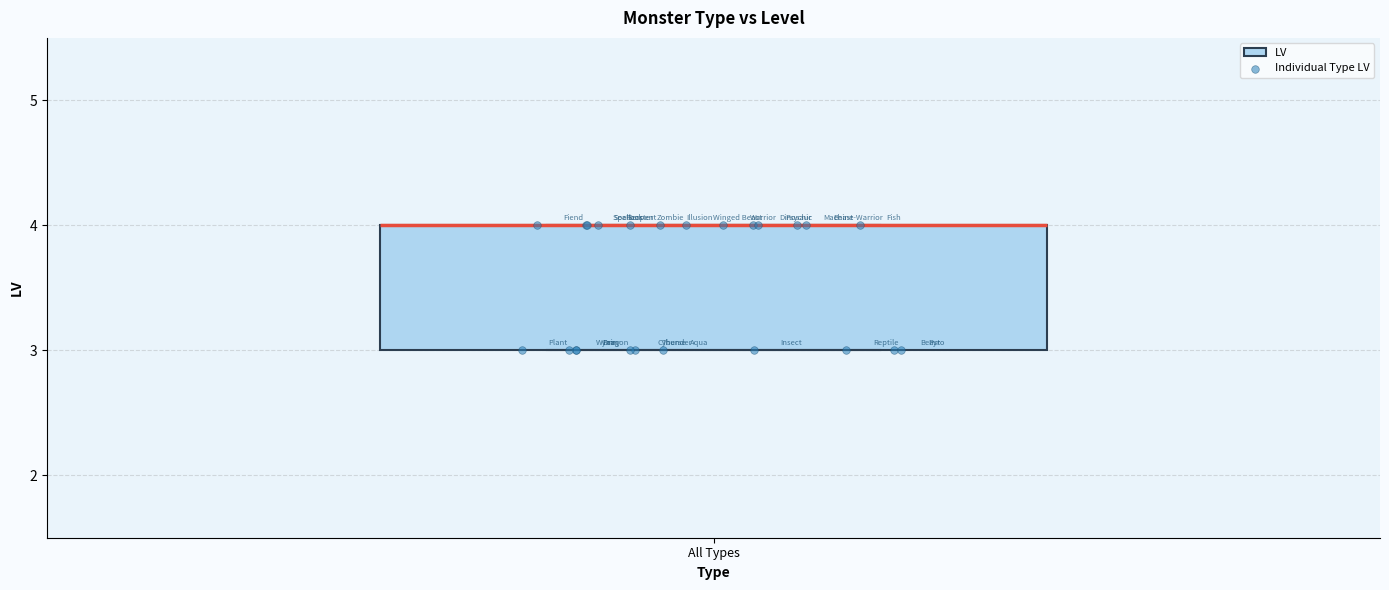

Where is the lower edge of the box for All Types on the y-axis? The values are not printed on the chart, so give them approximately, as read against the axis.

3